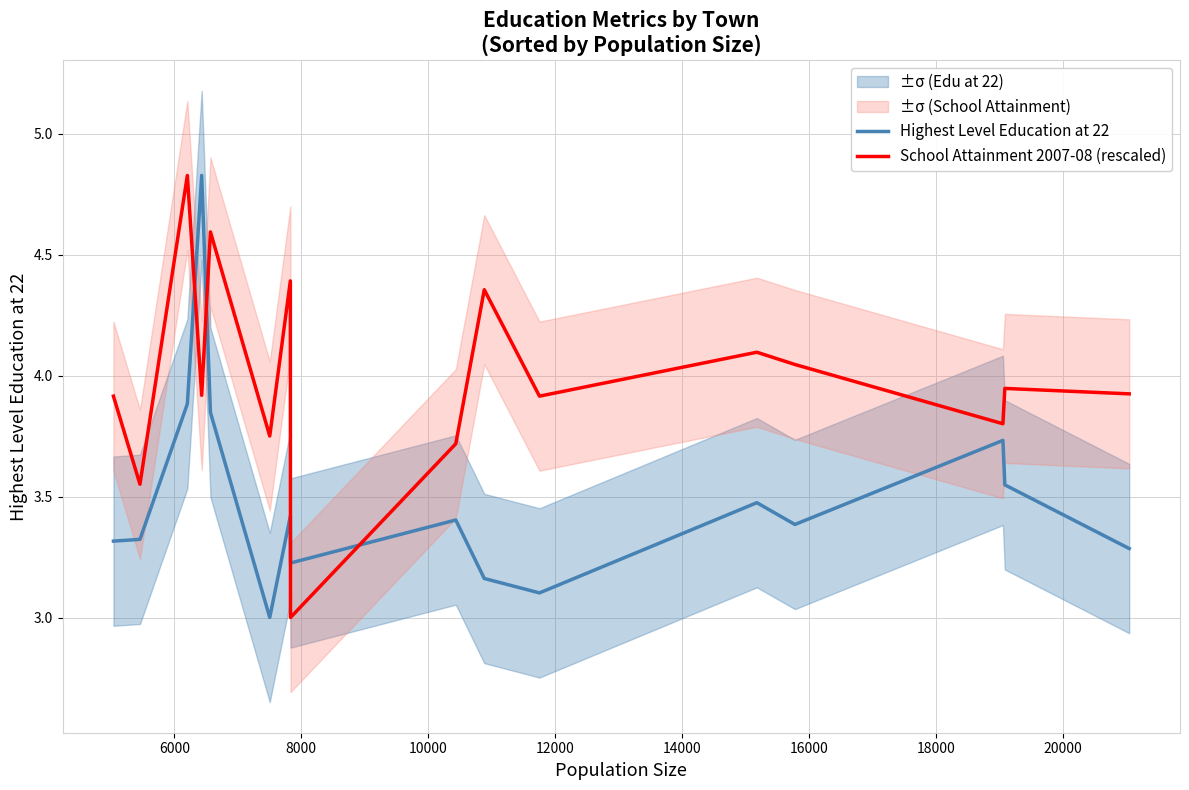

What is the maximum value for Highest Level Education at 22?

4.8